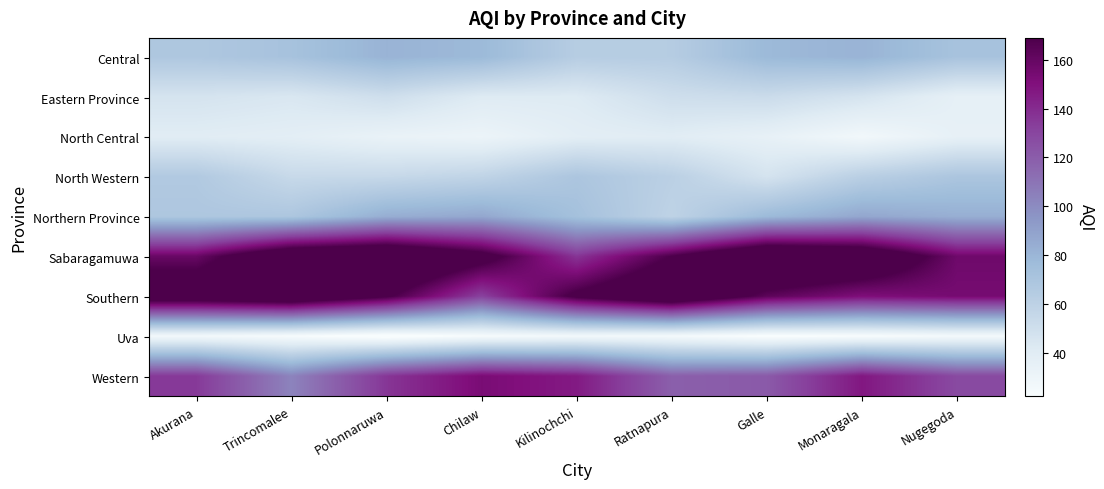

At which category is the sum across all series the highest?

Polonnaruwa